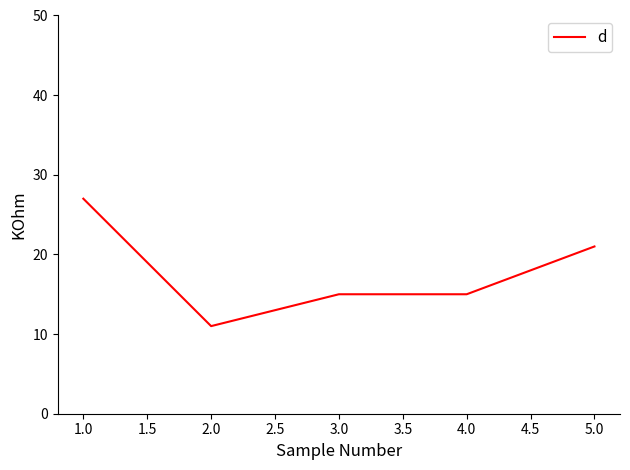

What is the sum of all values?

89